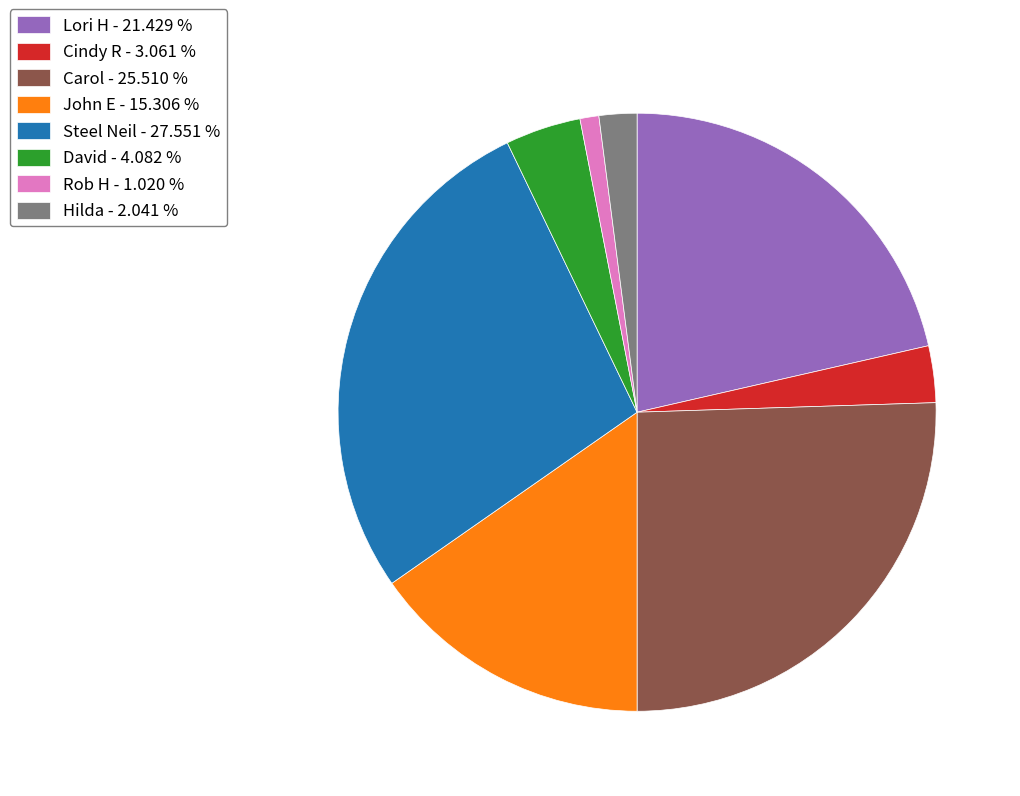

Which slice is the smallest?

Rob H